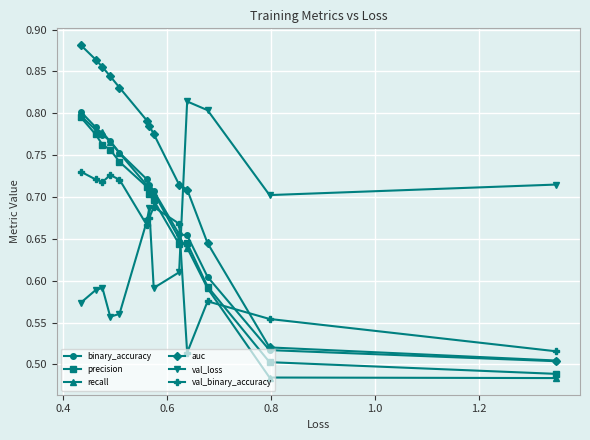

Reading left to right, what are all the values shown in this chart?

binary_accuracy: 0.5	0.5	0.6	0.7	0.7	0.7	0.7	0.7	0.8	0.8	0.8	0.8	0.8
precision: 0.5	0.5	0.6	0.6	0.6	0.7	0.7	0.7	0.7	0.8	0.8	0.8	0.8
recall: 0.5	0.5	0.6	0.6	0.7	0.7	0.7	0.7	0.8	0.8	0.8	0.8	0.8
auc: 0.5	0.5	0.6	0.7	0.7	0.8	0.8	0.8	0.8	0.8	0.9	0.9	0.9
val_loss: 0.7	0.7	0.8	0.8	0.6	0.6	0.7	0.7	0.6	0.6	0.6	0.6	0.6
val_binary_accuracy: 0.5	0.6	0.6	0.5	0.7	0.7	0.7	0.7	0.7	0.7	0.7	0.7	0.7